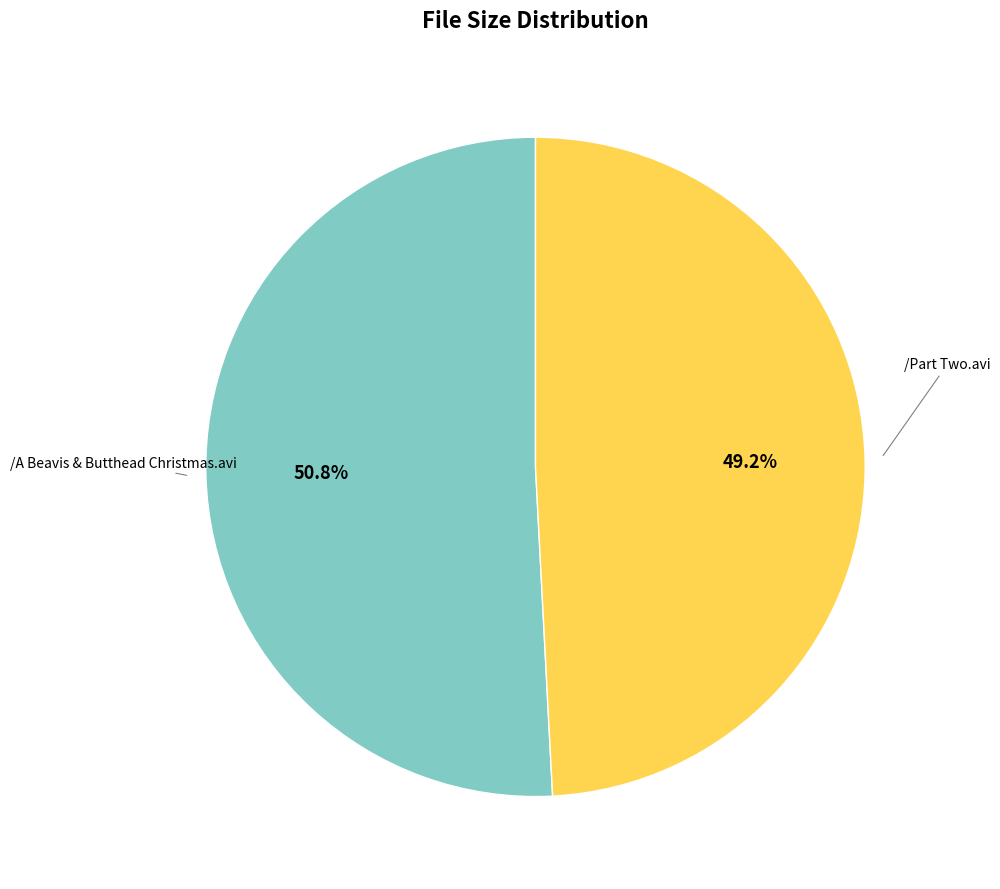

Is there a majority slice in this chart?

Yes